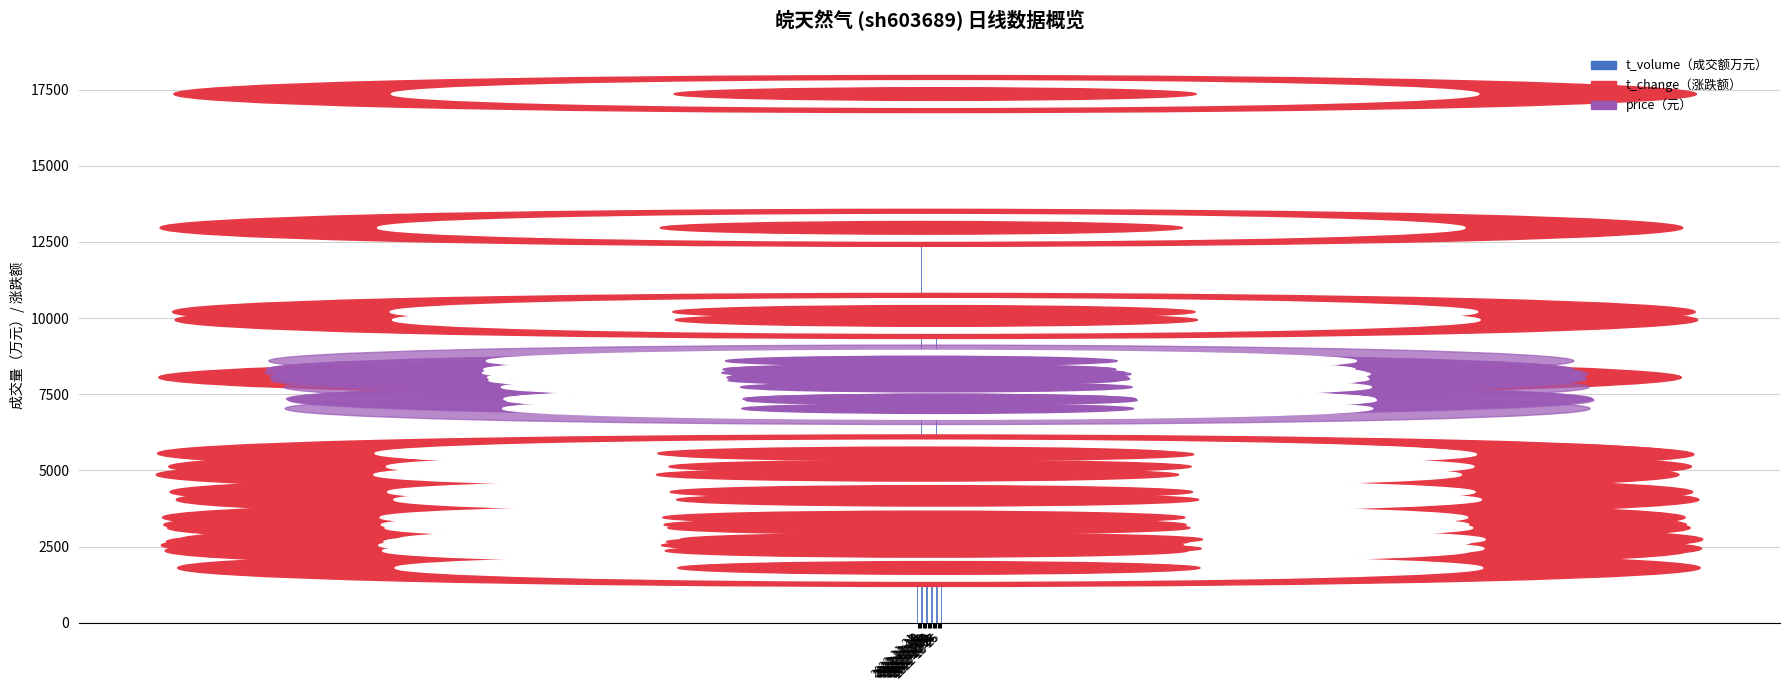

What is the average value?

5610